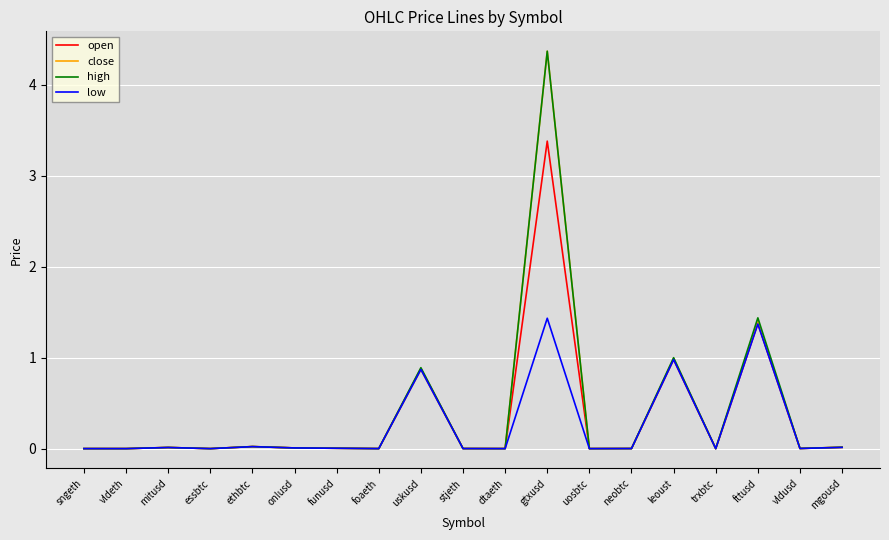

At which category is the sum across all series the highest?

gtxusd